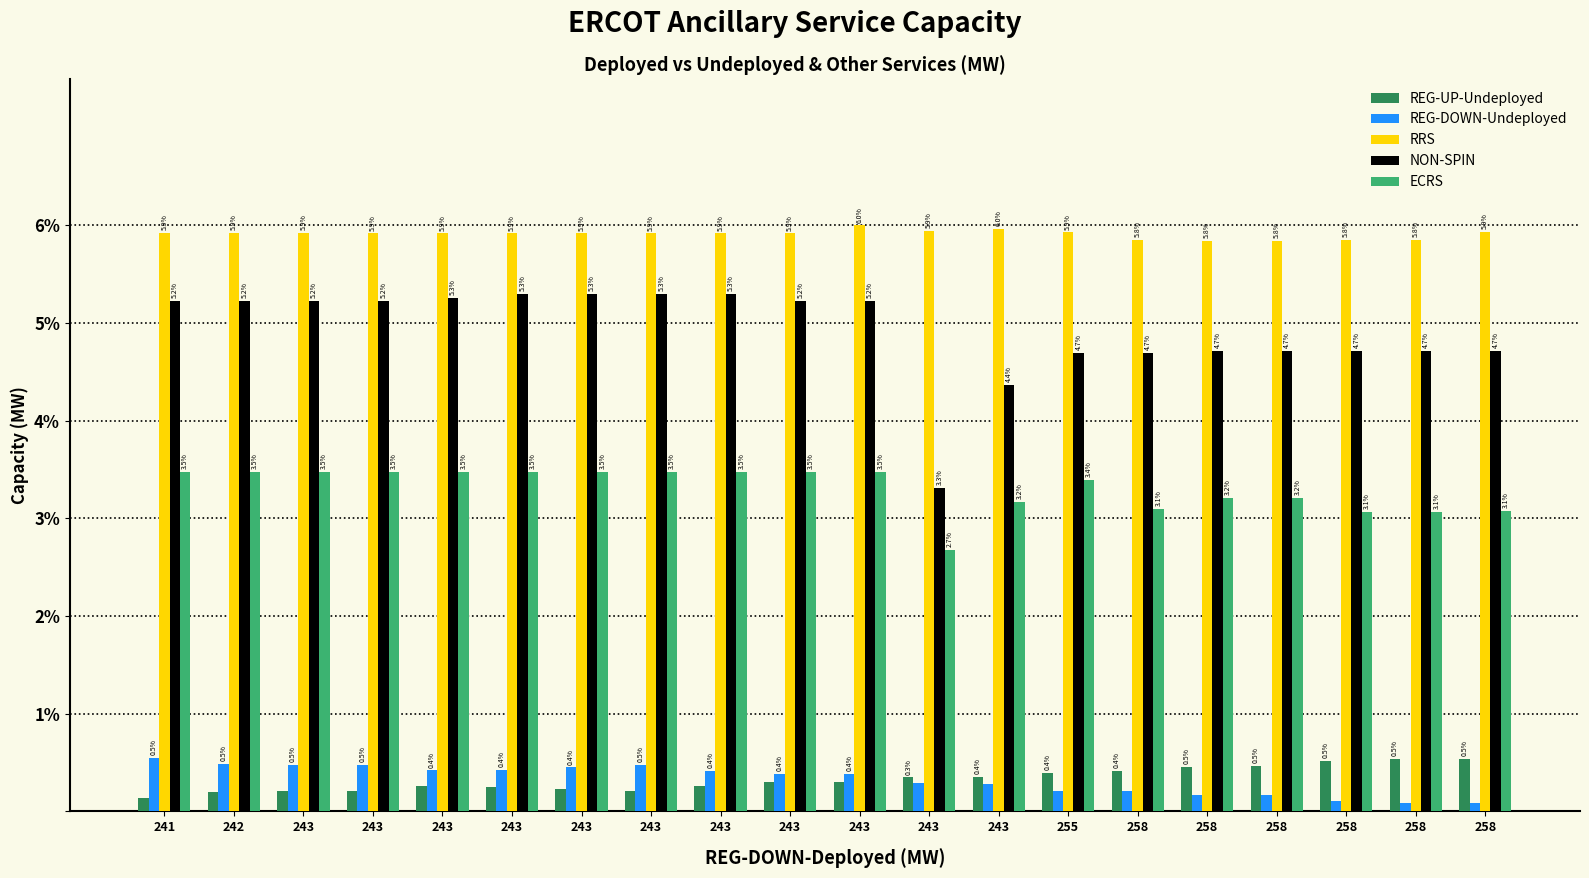

What are all the series names shown in the legend?

REG-UP-Undeployed, REG-DOWN-Undeployed, RRS, NON-SPIN, ECRS